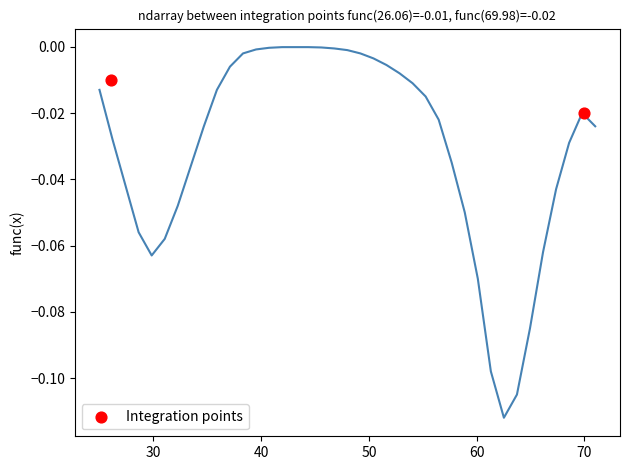

What is the average X value?

48.0